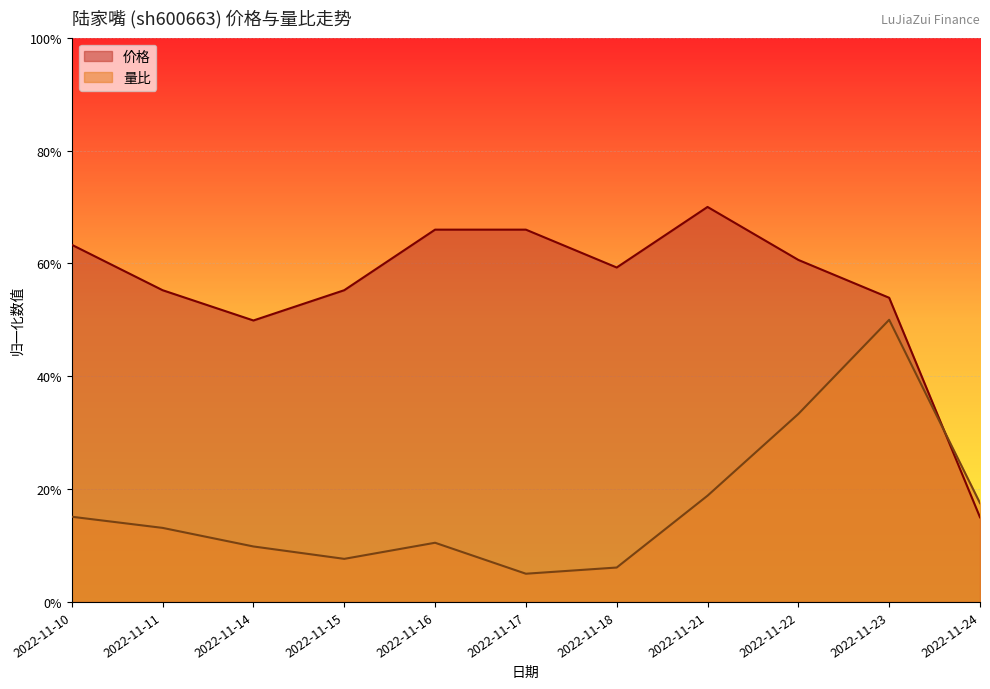

Is the value of 量比 at 2022-11-16 greater than the value of 价格 at 2022-11-15?

No